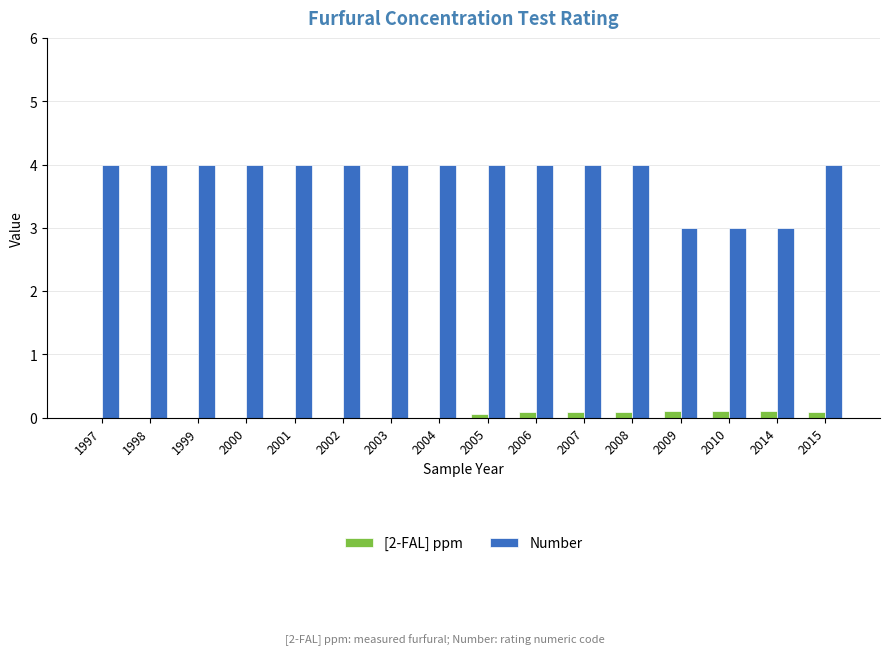

Reading right to left, list all the values displayed in this chart.

[2-FAL] ppm: 0.1	0.1	0.1	0.1	0.1	0.1	0.1	0.1	0.0	0.0	0.0	0.0	0.0	0.0	0.0	0.0
Number: 4.0	3.0	3.0	3.0	4.0	4.0	4.0	4.0	4.0	4.0	4.0	4.0	4.0	4.0	4.0	4.0